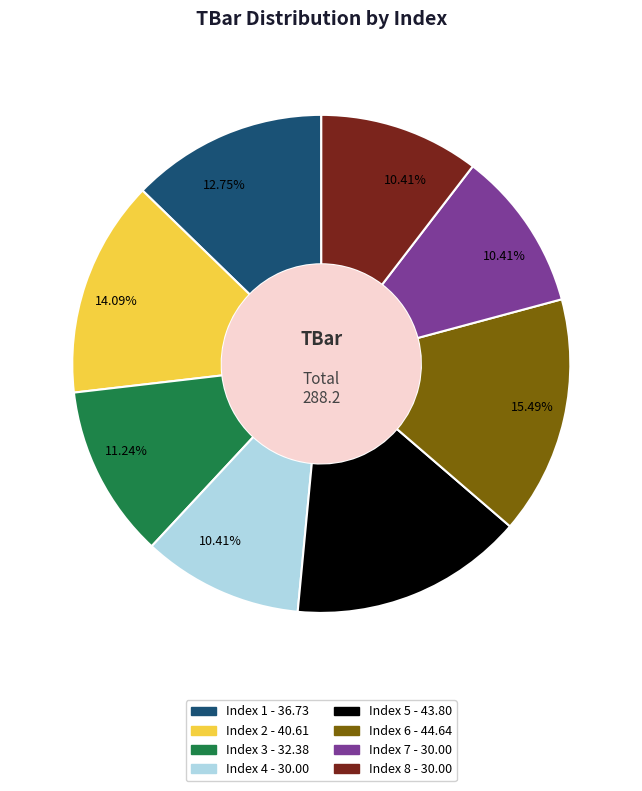

How many segments does this pie chart have?

8